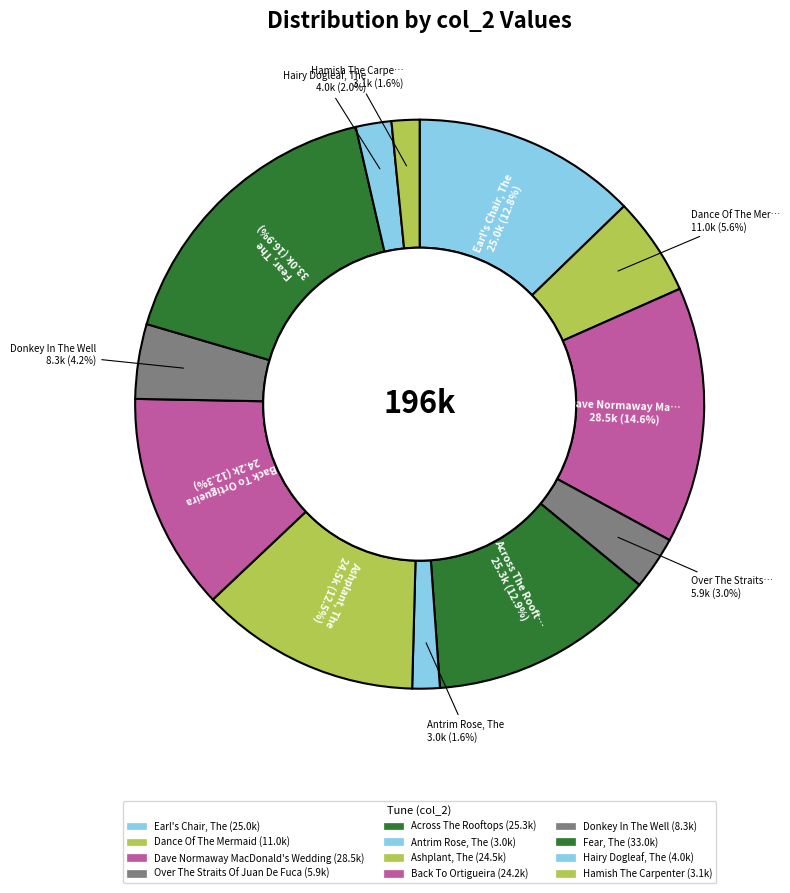

What percentage is the Dance Of The Mermaid slice, to the nearest percent?

6%